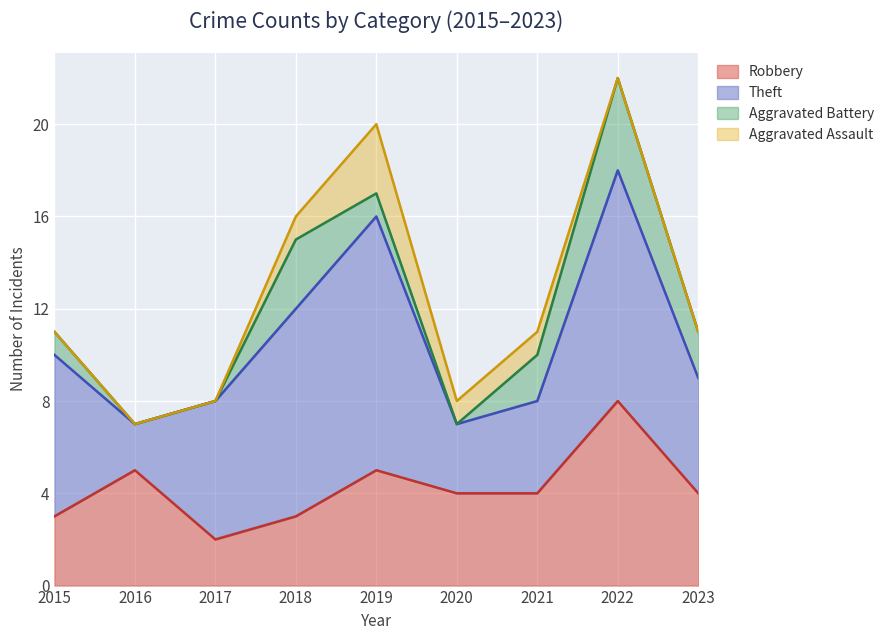

Reading right to left, what are all the values shown in this chart?

Robbery: 4	8	4	4	5	3	2	5	3
Theft: 5	10	4	3	11	9	6	2	7
Aggravated Battery: 2	4	2	0	1	3	0	0	1
Aggravated Assault: 0	0	1	1	3	1	0	0	0